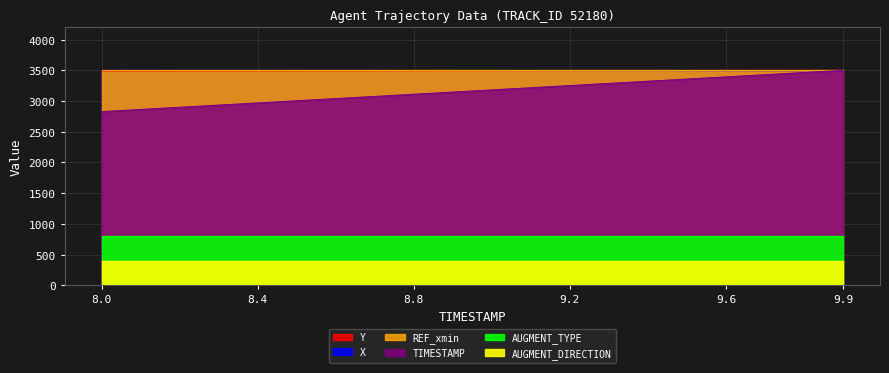

How many intersections are there between TIMESTAMP and X?

1